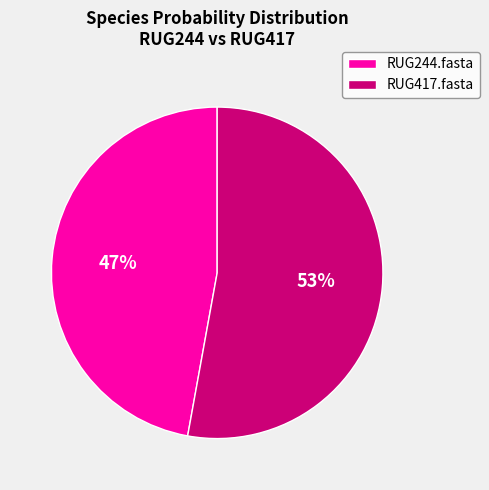

To the nearest percent, what is the average slice percentage?

50%